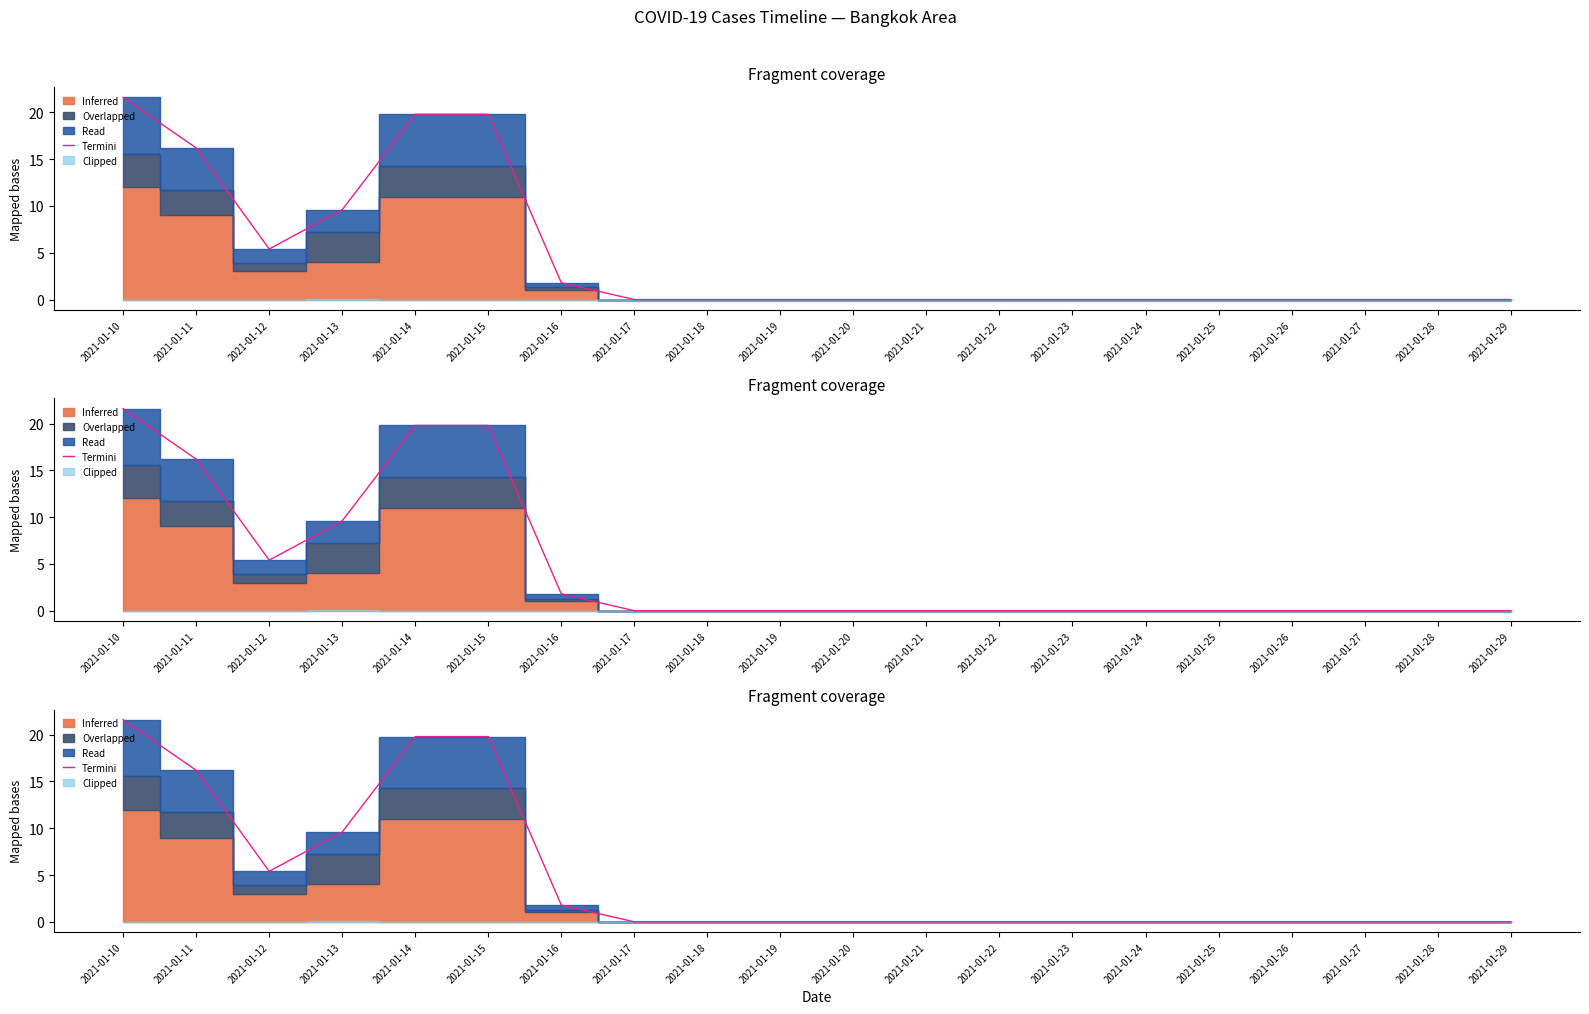

Count the number of categories in the chart.

20